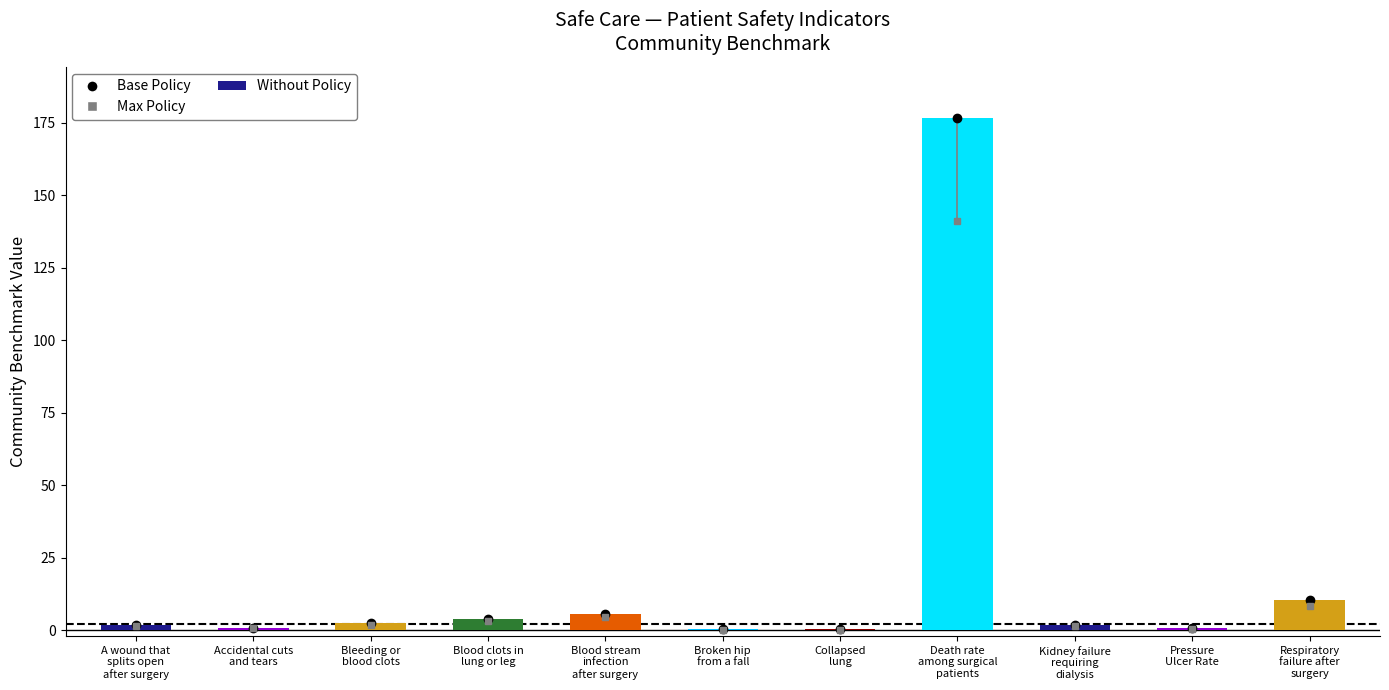

Reading right to left, what are all the values shown in this chart?

Respiratory
failure after
surgery=10.3	Pressure
Ulcer Rate=0.7	Kidney failure
requiring
dialysis=1.7	Death rate
among surgical
patients=176.6	Collapsed
lung=0.2	Broken hip
from a fall=0.3	Blood stream
infection
after surgery=5.6	Blood clots in
lung or leg=3.9	Bleeding or
blood clots=2.4	Accidental cuts
and tears=0.9	A wound that
splits open
after surgery=1.9